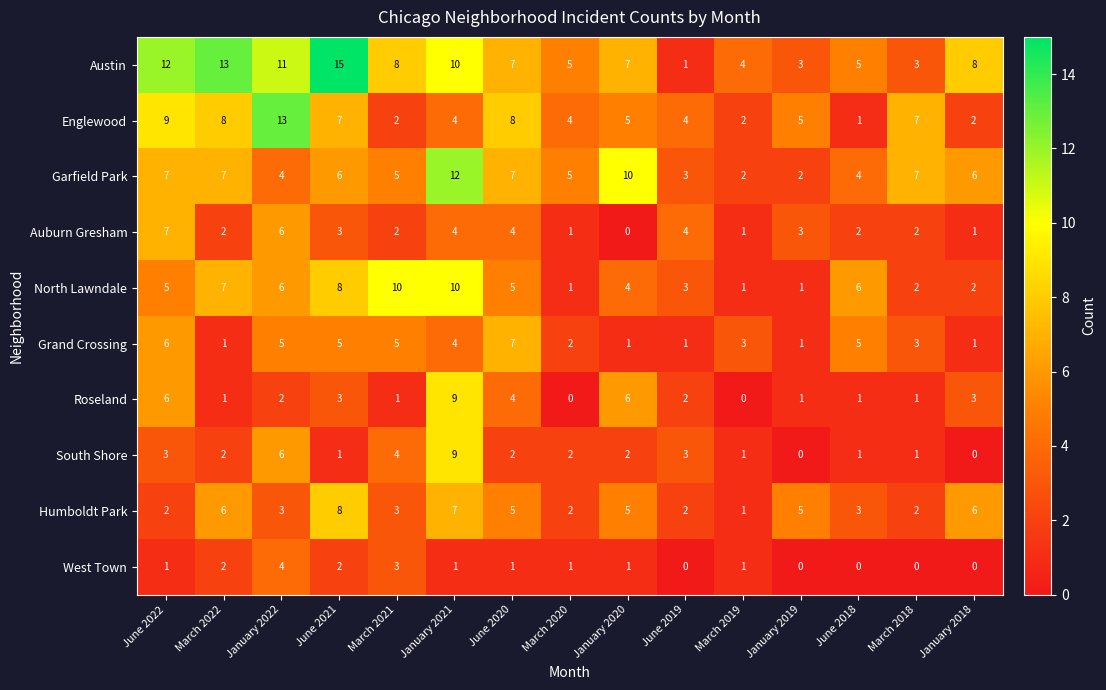

Is the value of Roseland at March 2021 greater than the value of Humboldt Park at June 2020?

No